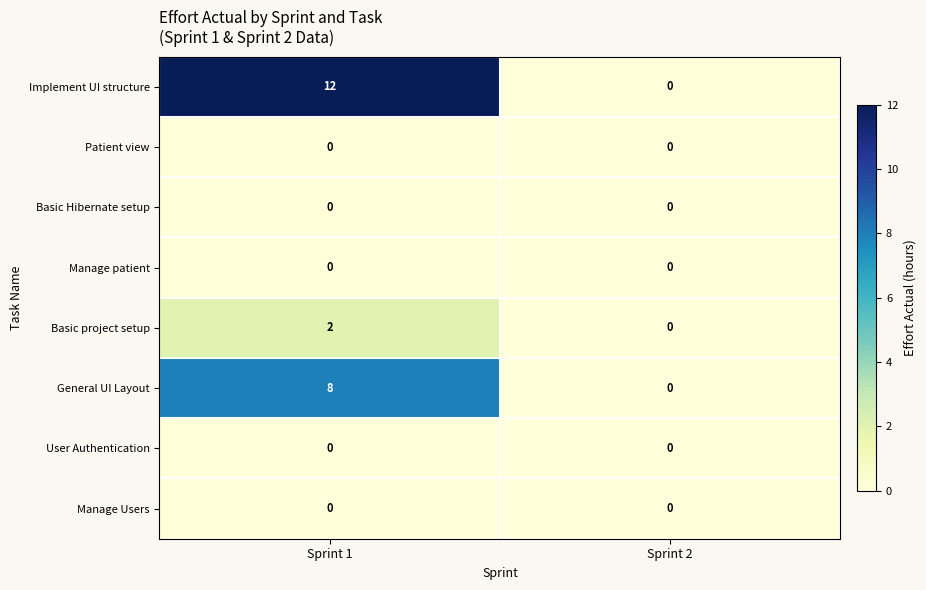

Reading right to left, what are all the values shown in this chart?

Implement UI structure: Sprint 2=0	Sprint 1=12
Patient view: Sprint 2=0	Sprint 1=0
Basic Hibernate setup: Sprint 2=0	Sprint 1=0
Manage patient: Sprint 2=0	Sprint 1=0
Basic project setup: Sprint 2=0	Sprint 1=2
General UI Layout: Sprint 2=0	Sprint 1=8
User Authentication: Sprint 2=0	Sprint 1=0
Manage Users: Sprint 2=0	Sprint 1=0